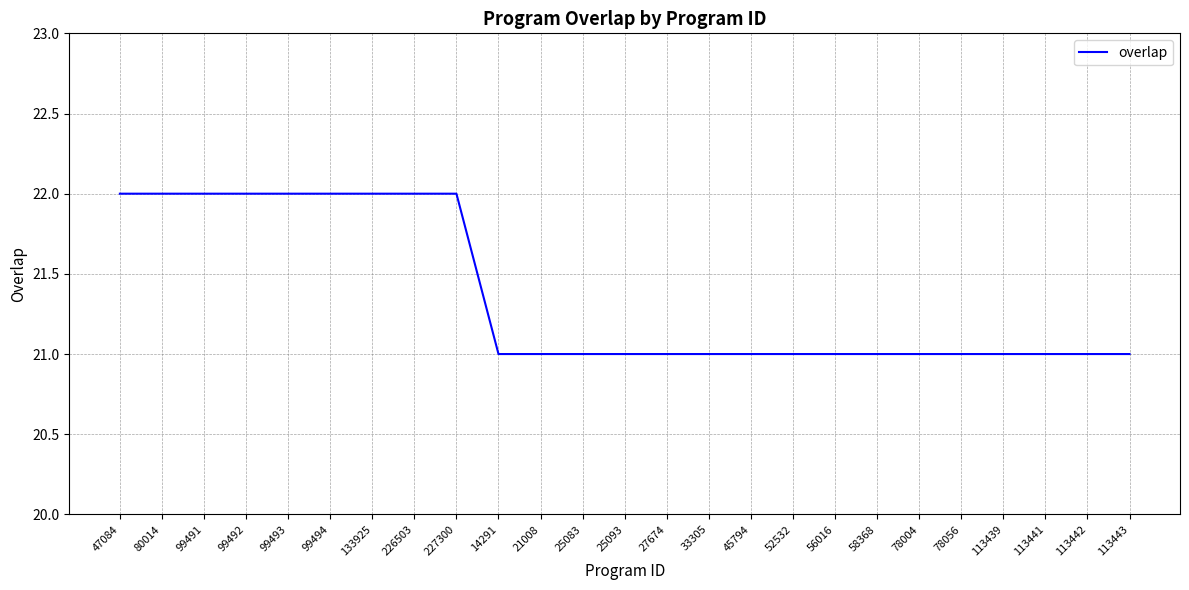

Is it true that the value at 113439 is 21?

True